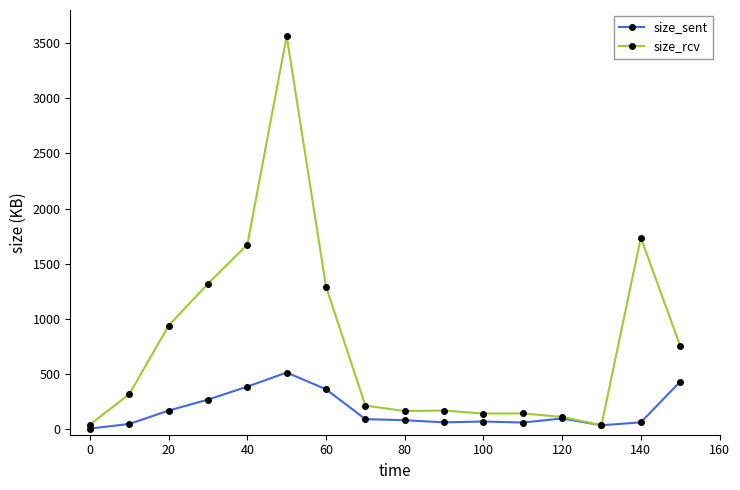

List the series in order of their peak value, lowest first.

size_sent, size_rcv